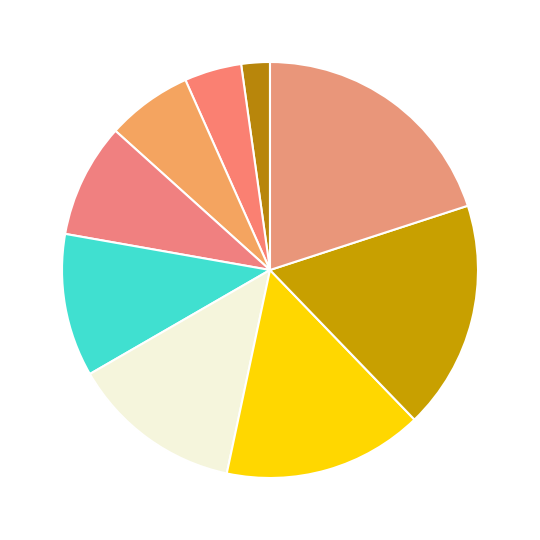

Count the number of slices in the pie.

9